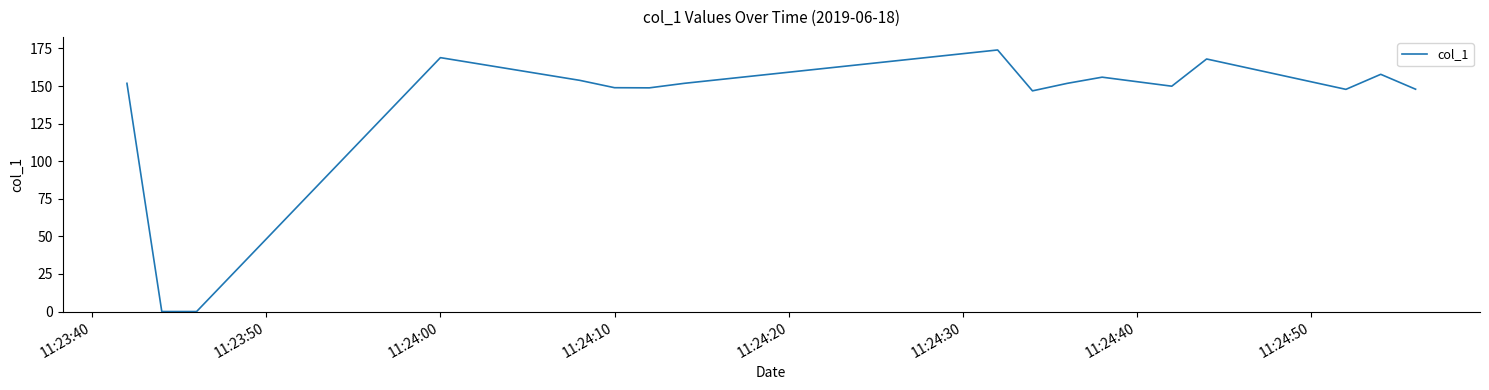

What is the maximum value shown in the chart?

174.0